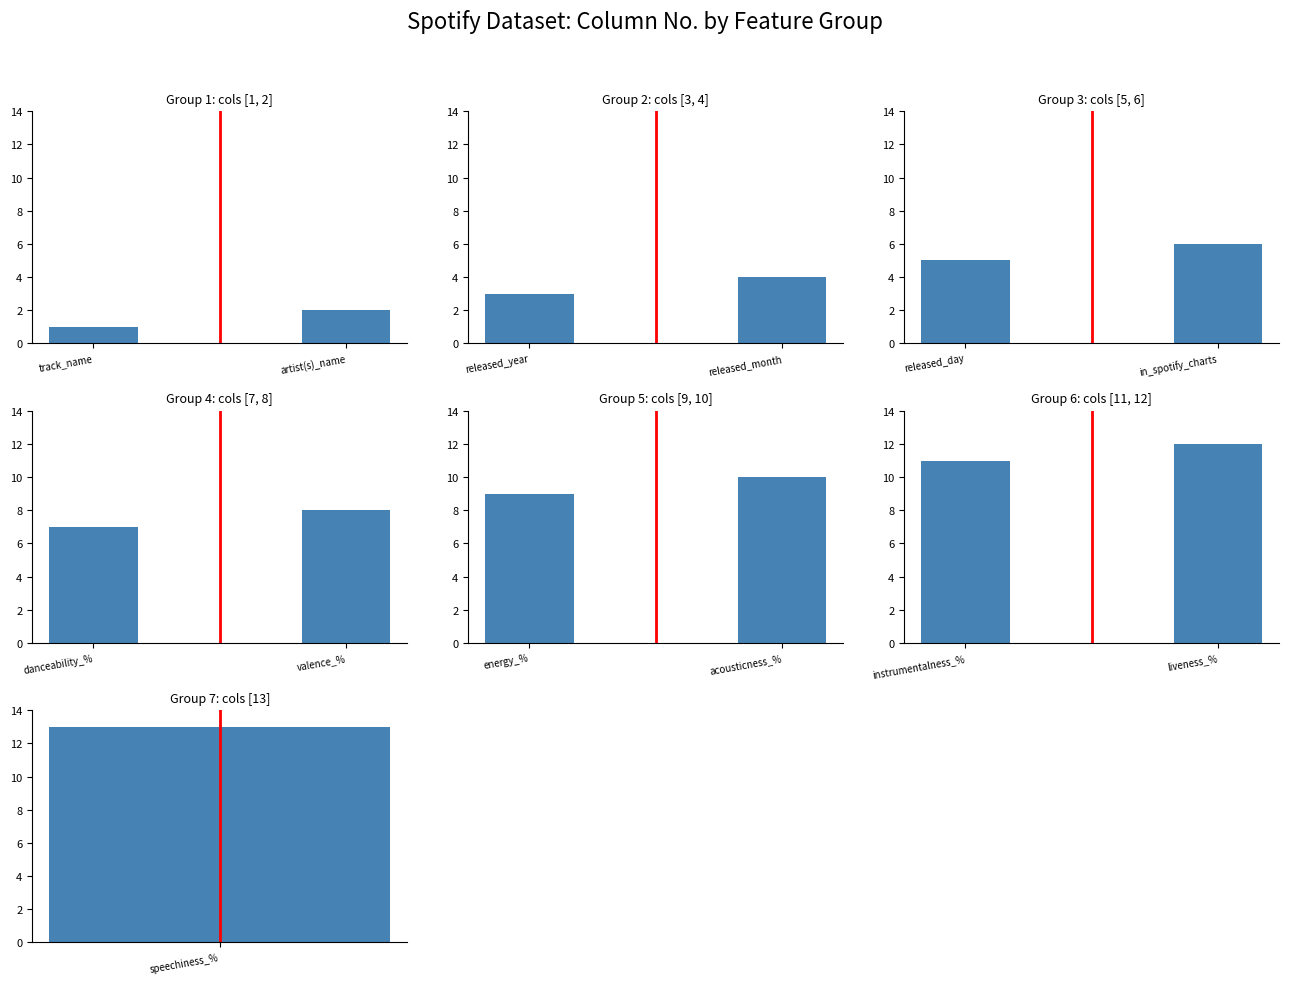

Is the value of avg No at track_name greater than the value of No at track_name?

No